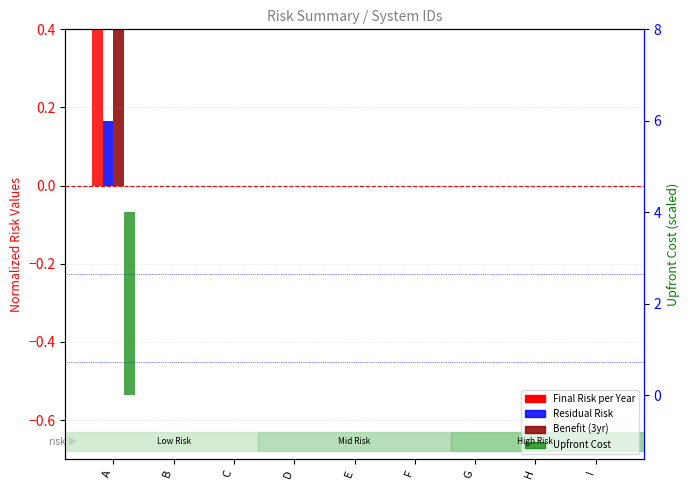

Is it true that Final Risk per Year equals 0.0 at F?

True